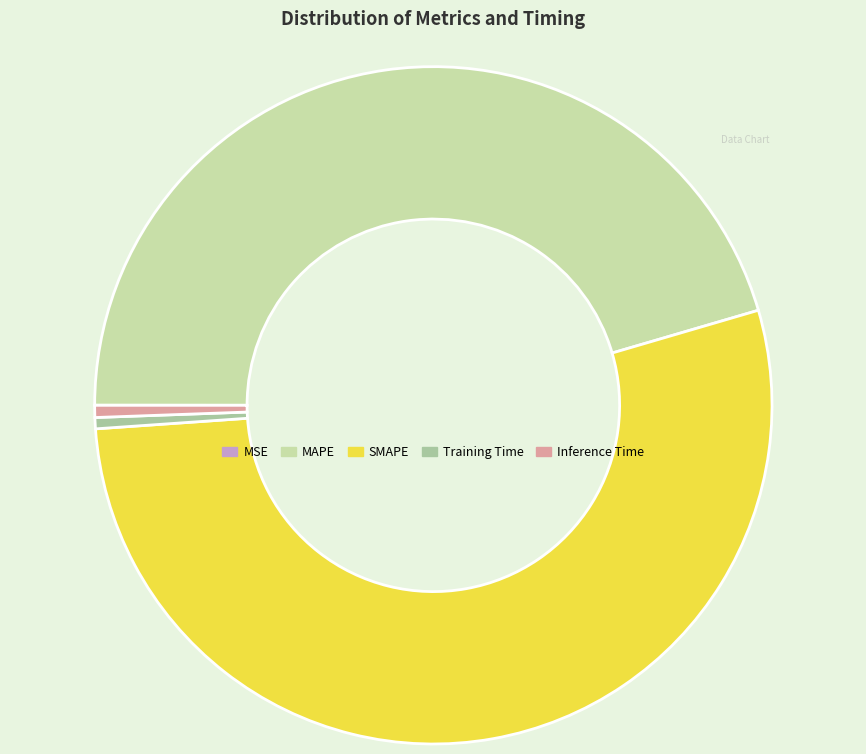

Between Inference Time and SMAPE, which is larger?

SMAPE